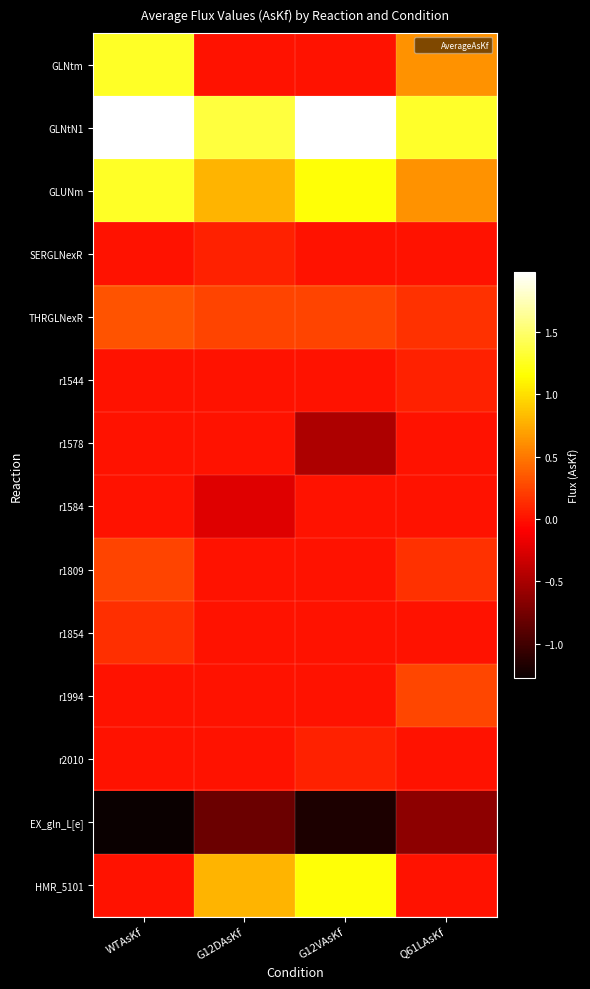

Which label corresponds to the largest value in the chart?

G12VAsKf